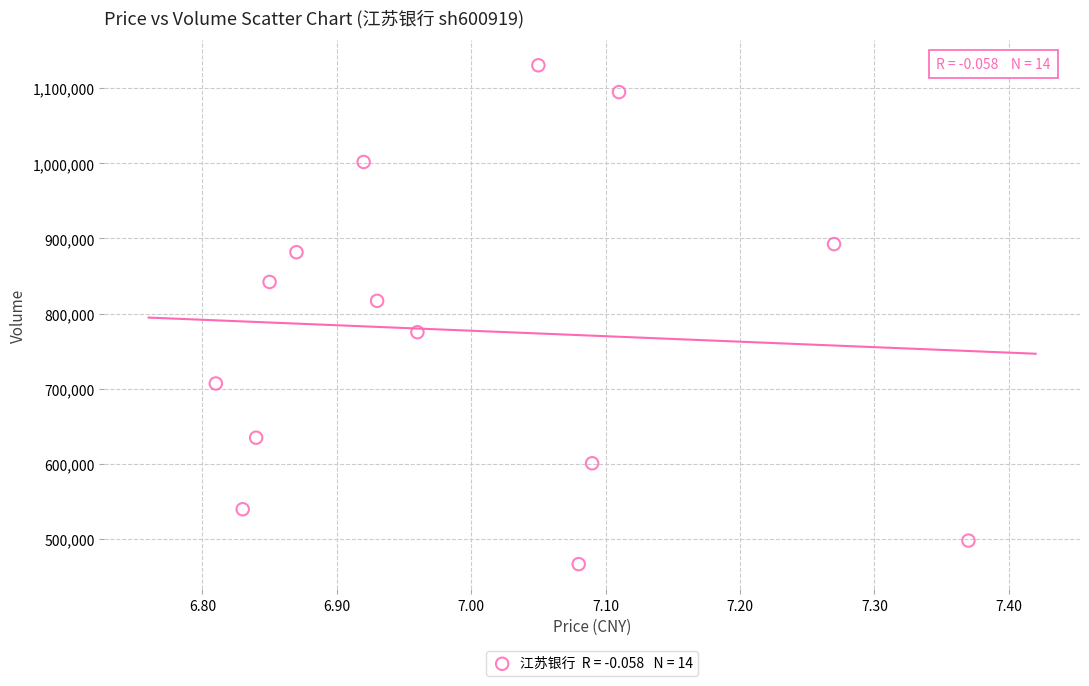

What is the range of Y values (max minus min)?

664306